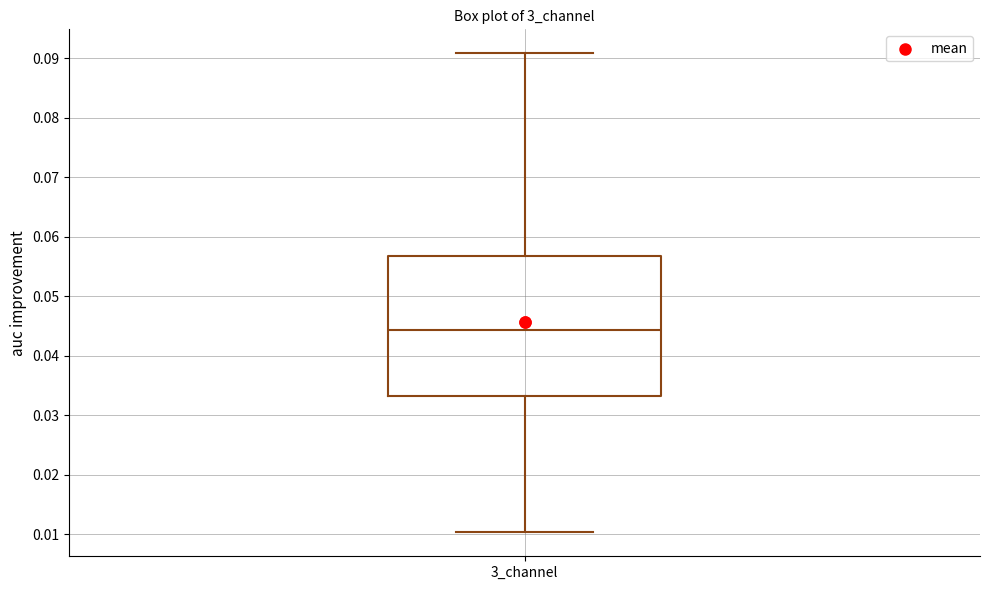

Read this box plot against the y-axis: the position of the median line, the range covered by the box, and the ends of both whiskers. The values are not printed on the chart, so give them approximately, as read against the axis.

median 0.044, box 0.033 to 0.057, whiskers 0.010 to 0.091